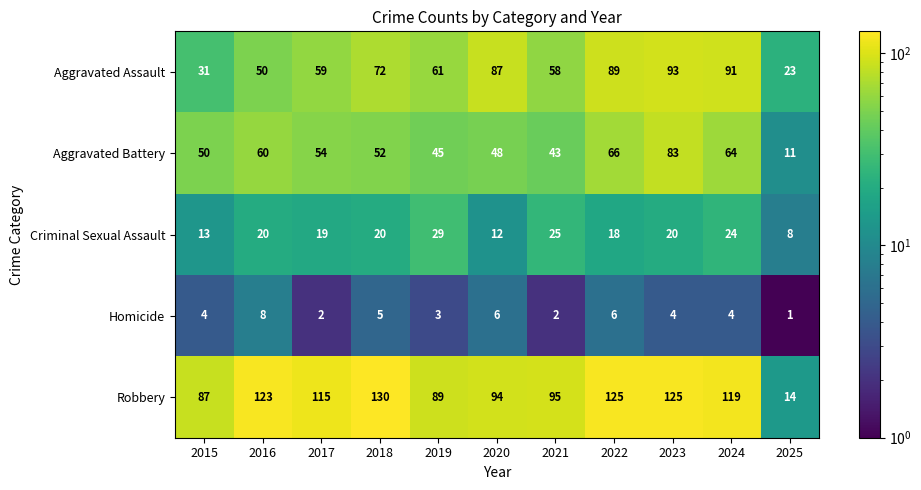

At which category is the sum across all series the highest?

2023